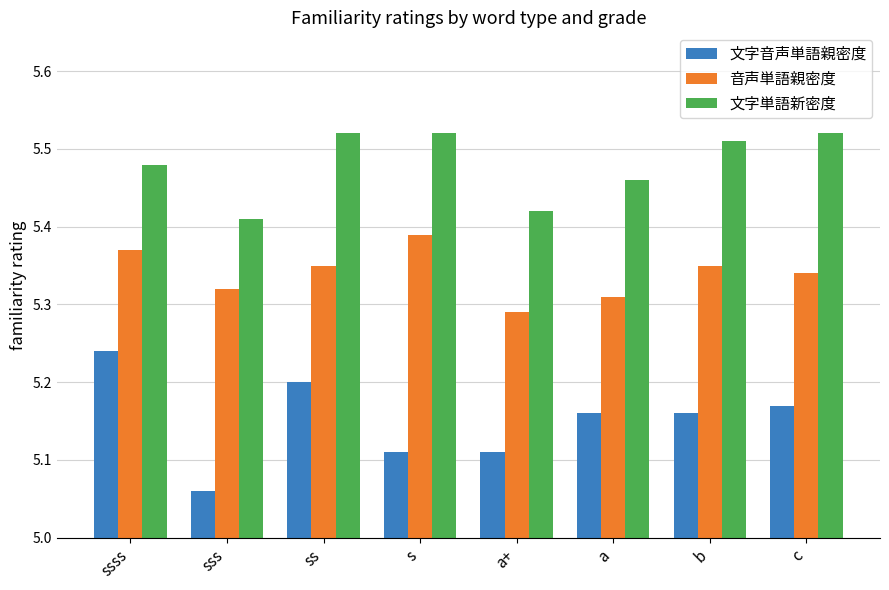

What is the spread (max minus min) of values at s?

0.4